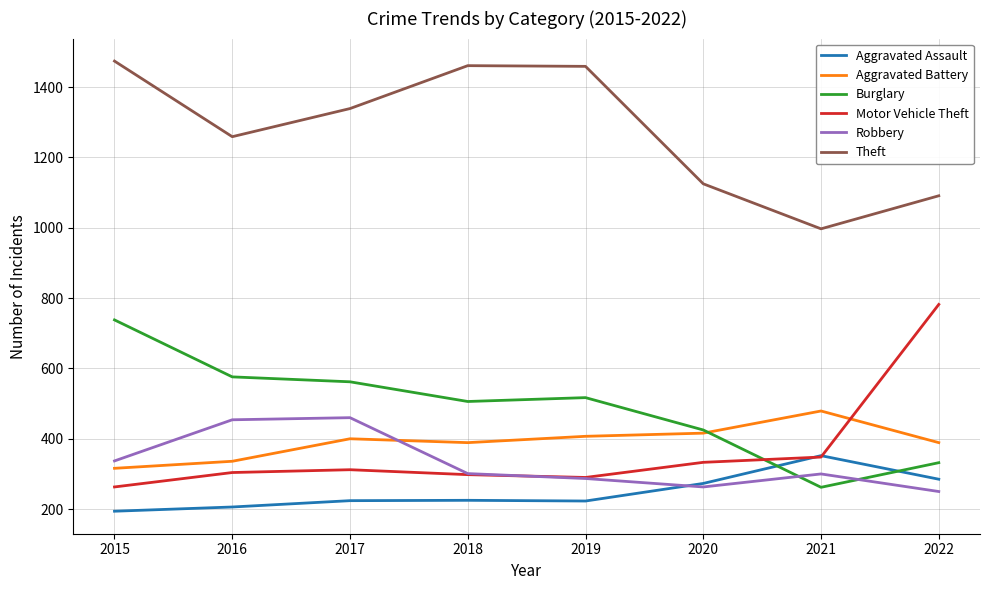

What are all the series names shown in the legend?

Aggravated Assault, Aggravated Battery, Burglary, Motor Vehicle Theft, Robbery, Theft